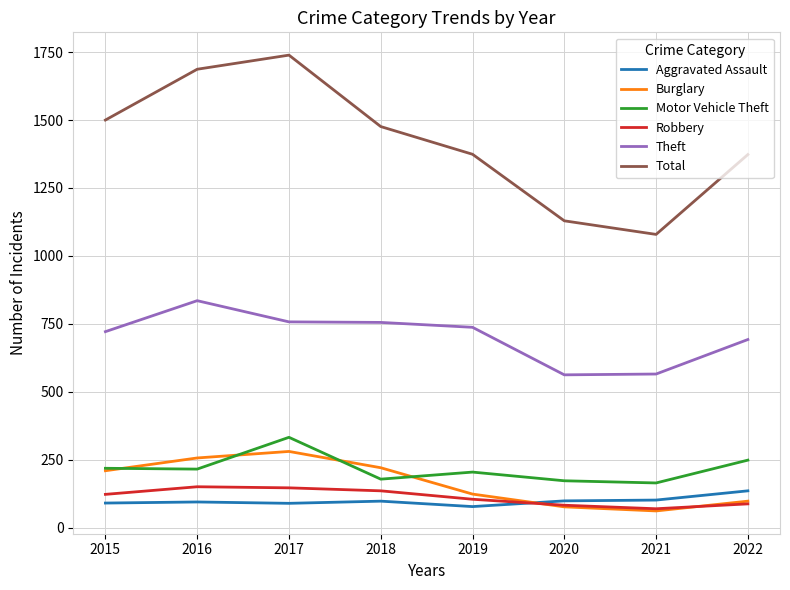

The value of Aggravated Assault at 2020 is 98. True or false?

True